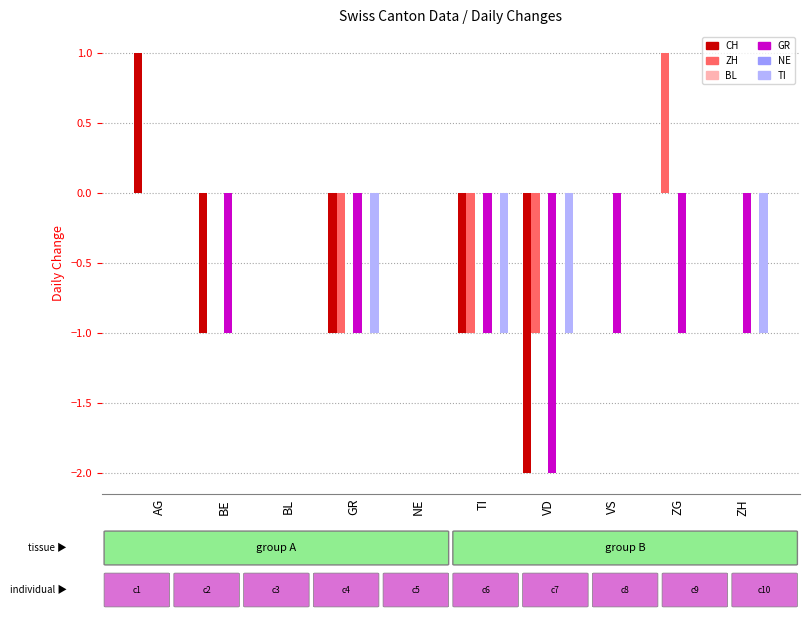

What is the difference between the highest and lowest values at ZG?

2